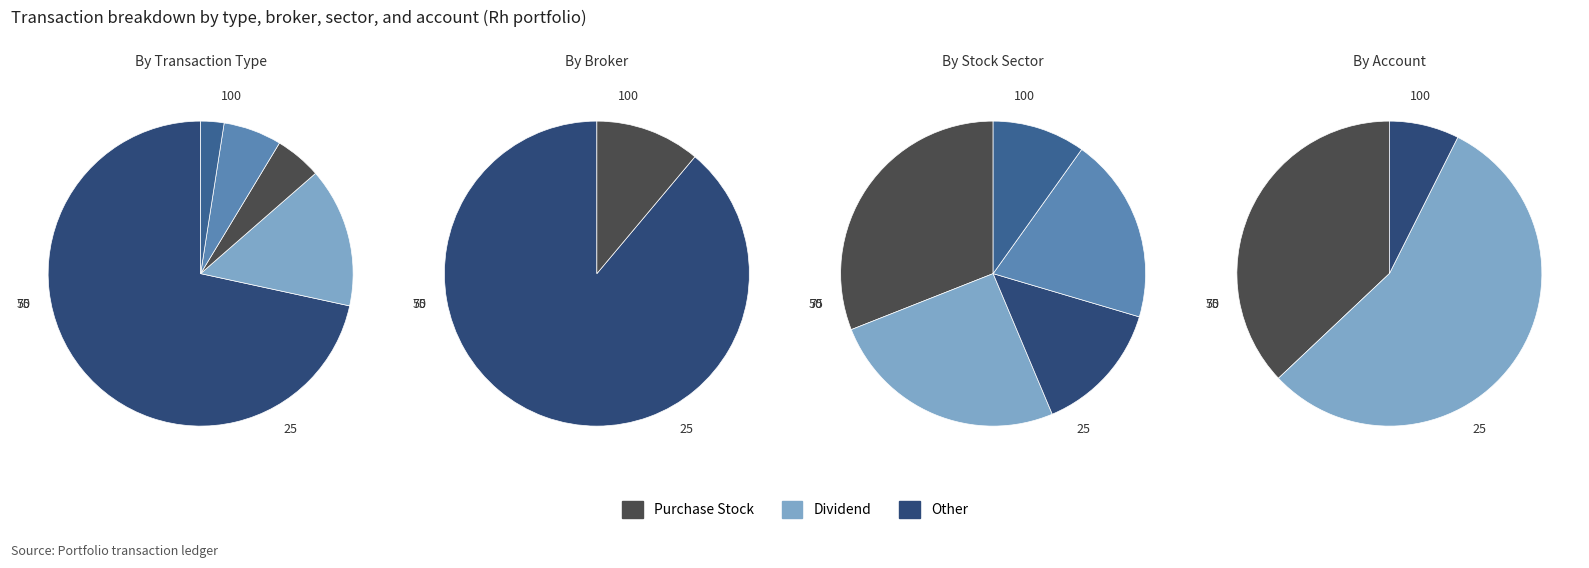

To the nearest percent, what portion does Withdrawal represent?

6%